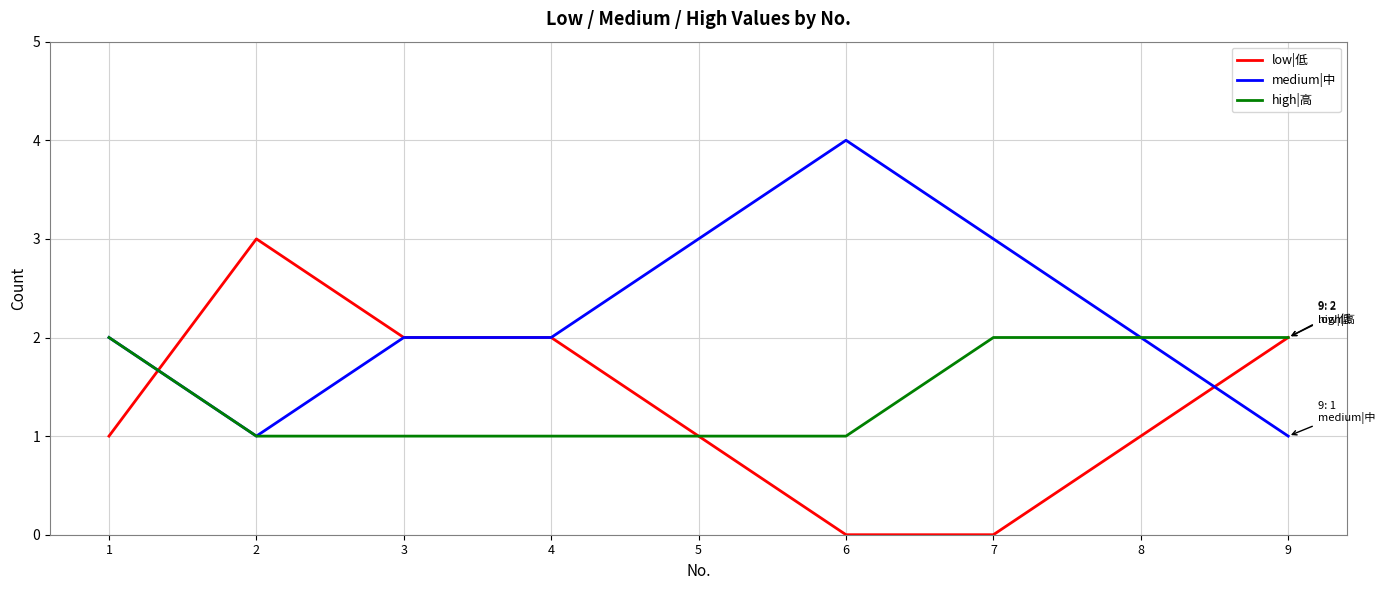

Rank the series by their maximum value, from highest to lowest.

medium|中, low|低, high|高